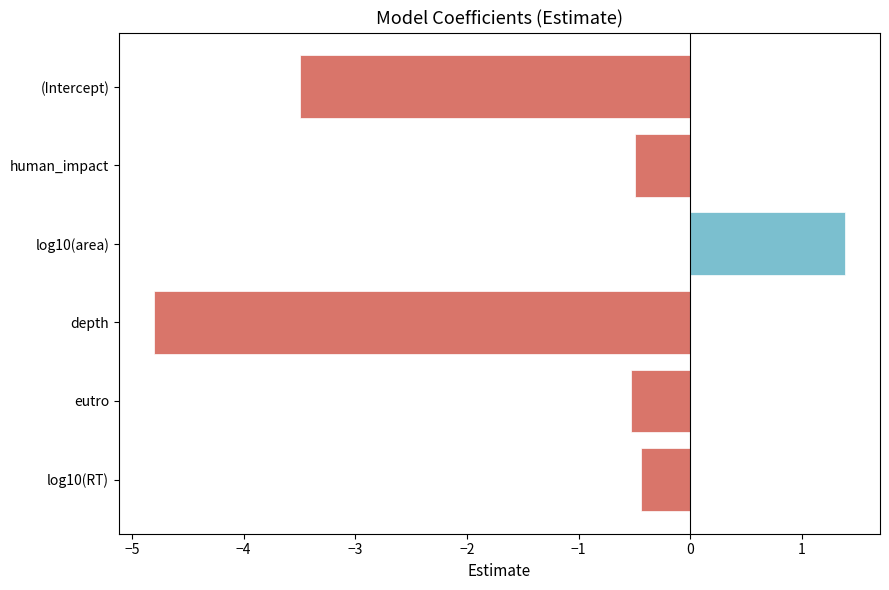

Reading top to bottom, extract all data points from this chart.

-3.5	-0.5	1.4	-4.8	-0.5	-0.4